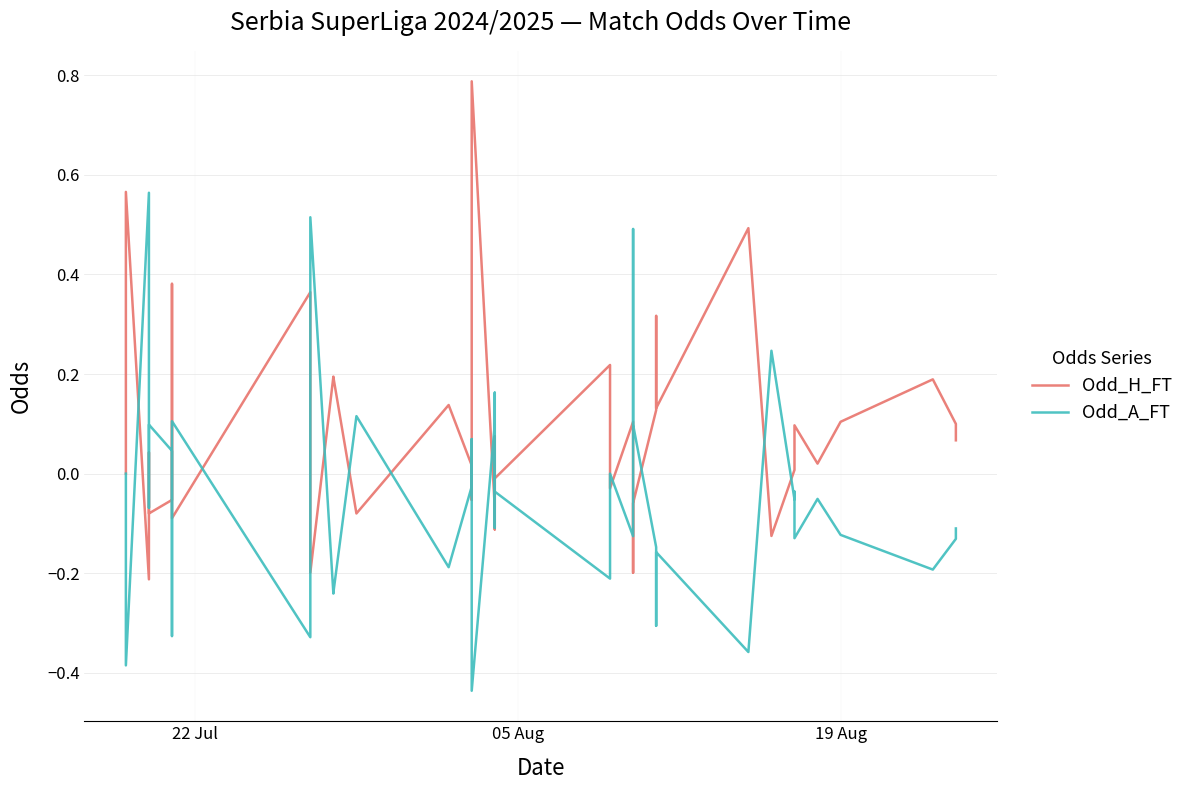

What is the maximum value for Odd_H_FT?

0.8